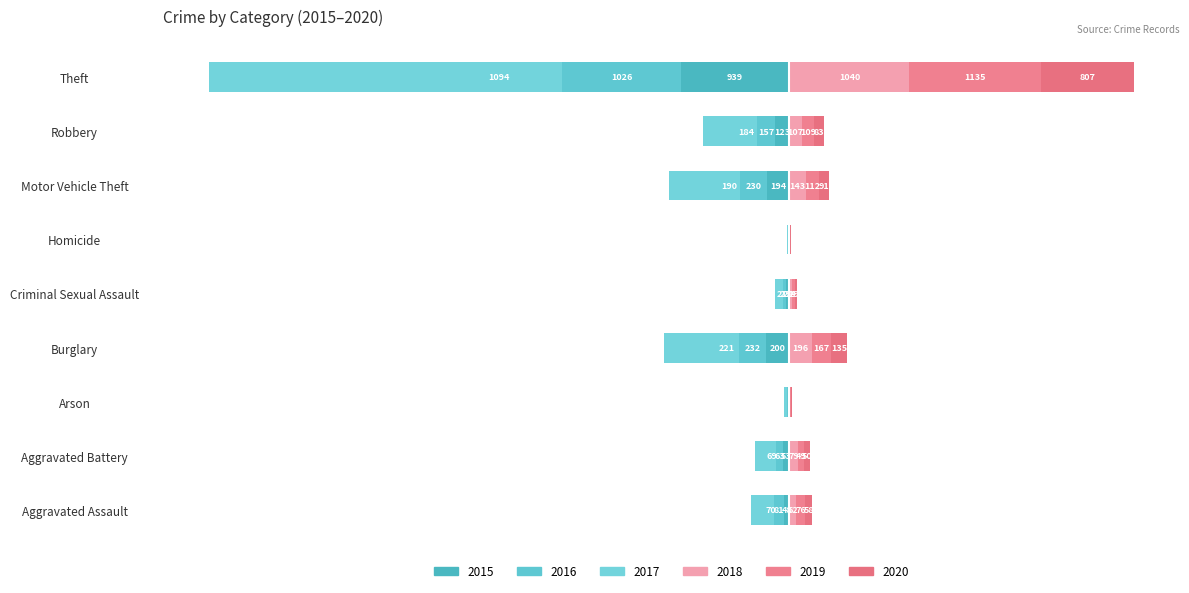

At which label does 2015 first exceed -53?

Aggravated Assault